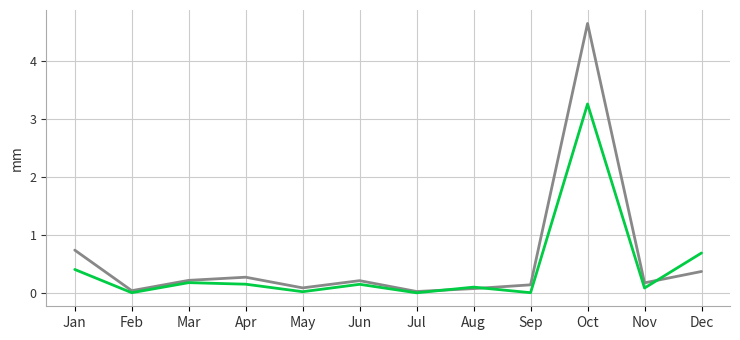

What is the greatest value displayed?

4.7